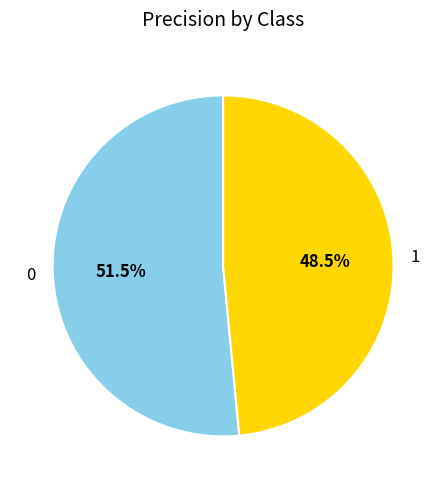

Count the number of slices in the pie.

2